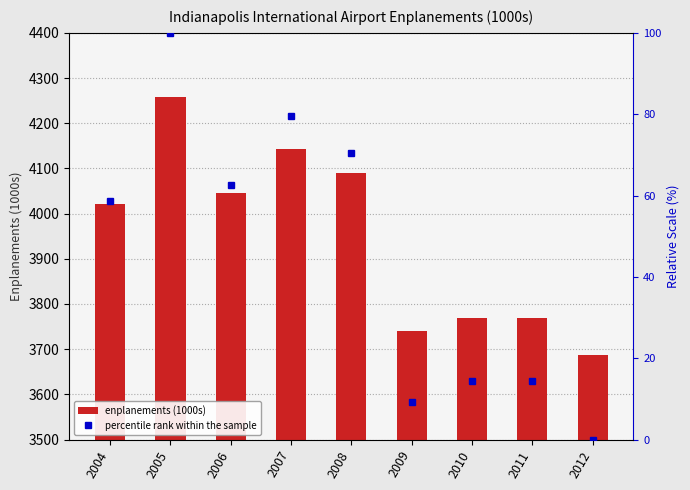

Which series has the largest range (max minus min)?

enplanements (1000s)